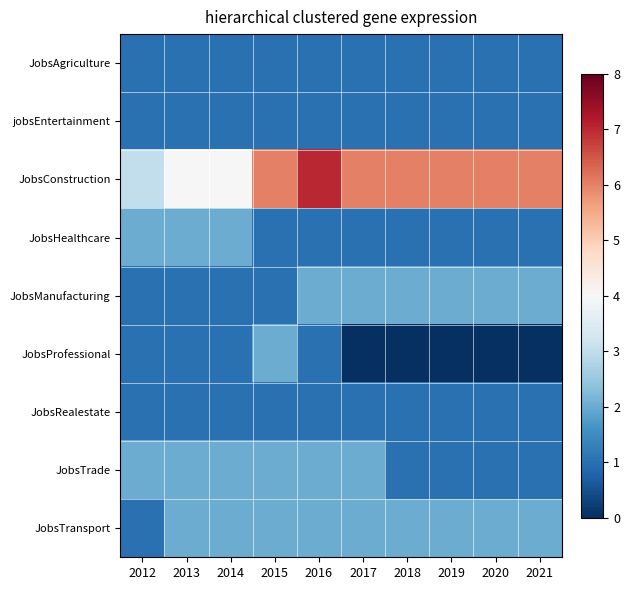

Which series changed the most between 2014 and 2020?

JobsConstruction